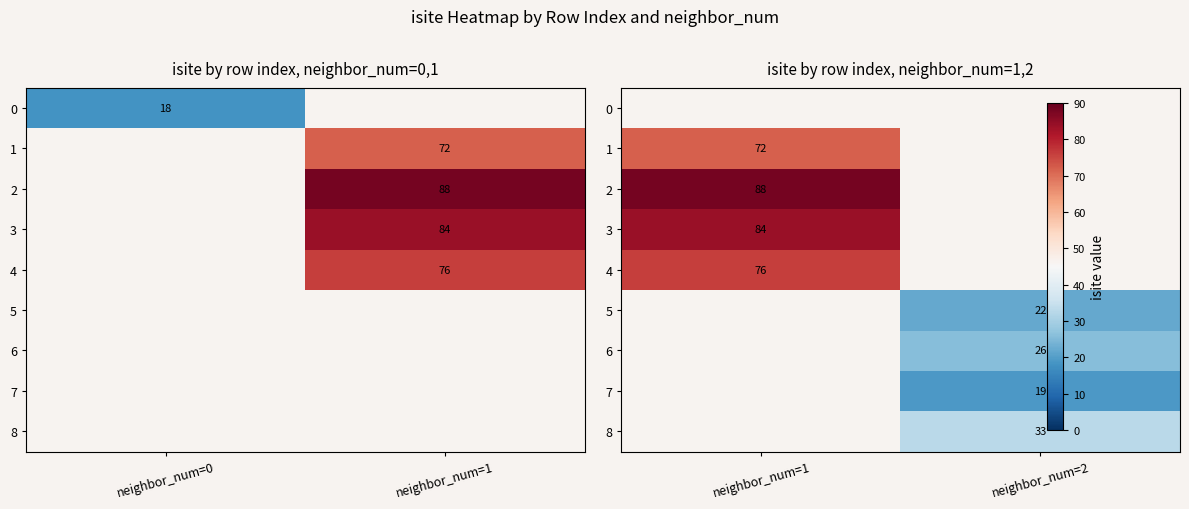

Is it true that 8 equals 10.5 at neighbor_num=2?

False